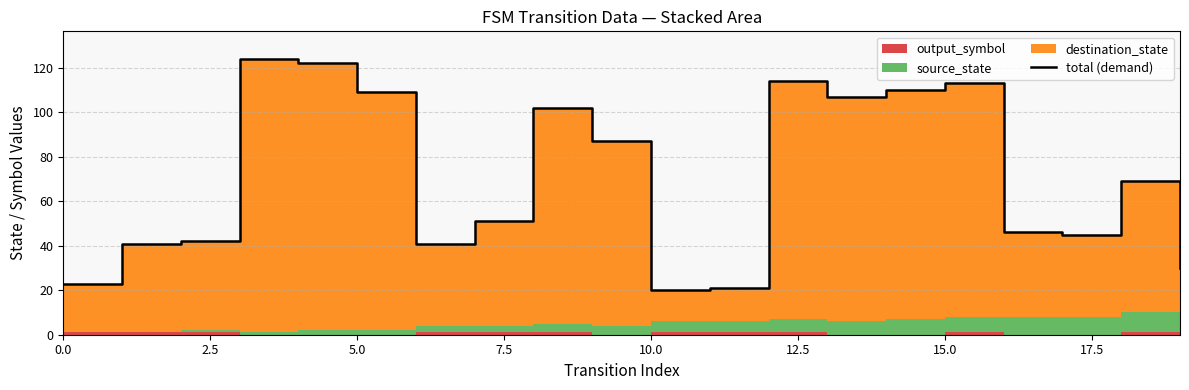

Reading left to right, list all the values displayed in this chart.

23	41	42	124	122	109	41	51	102	87	20	21	114	107	110	113	46	45	69	30